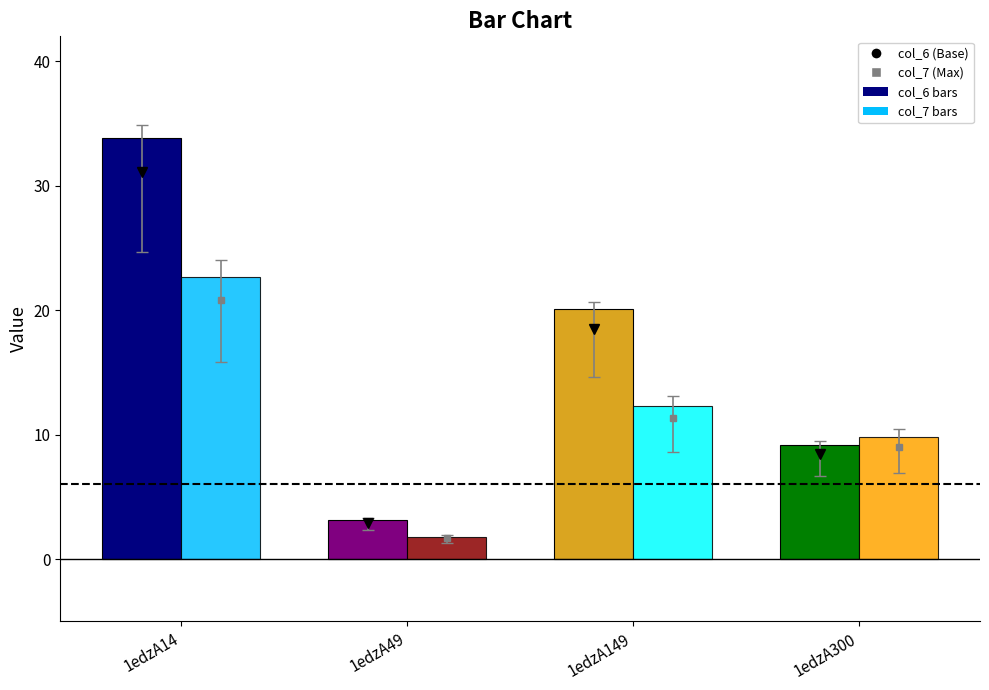

How many data points does each series have?

4